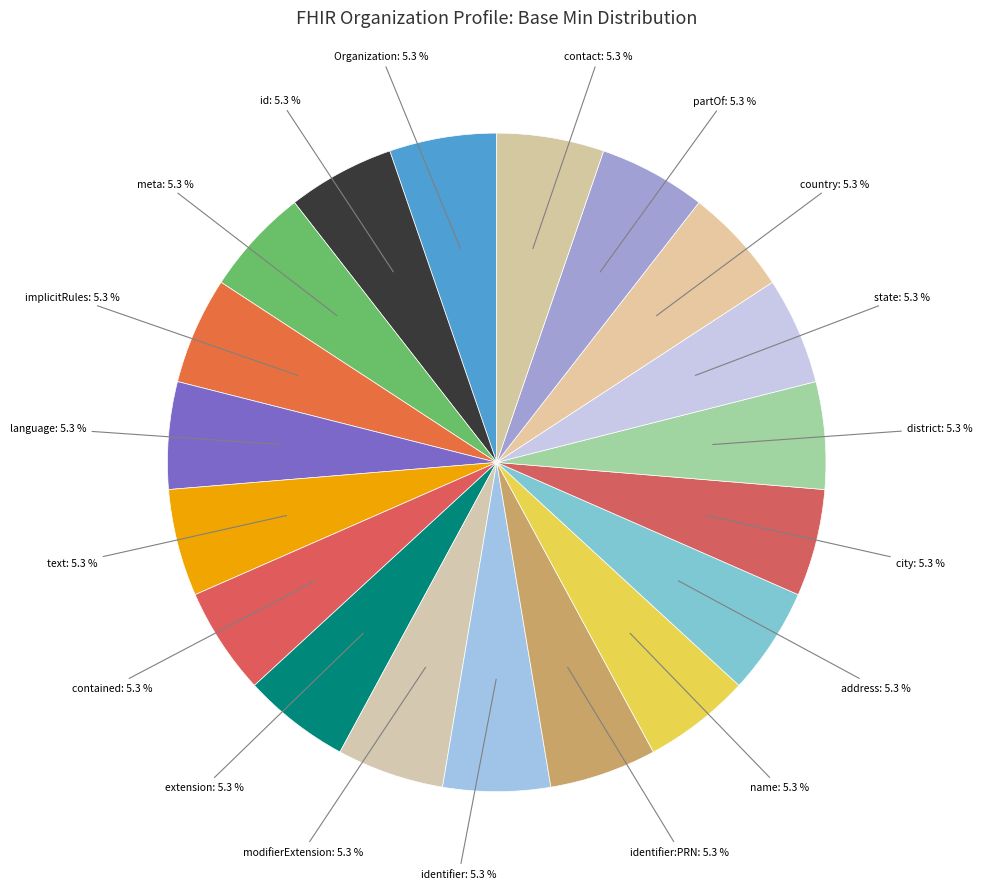

How many segments does this pie chart have?

19